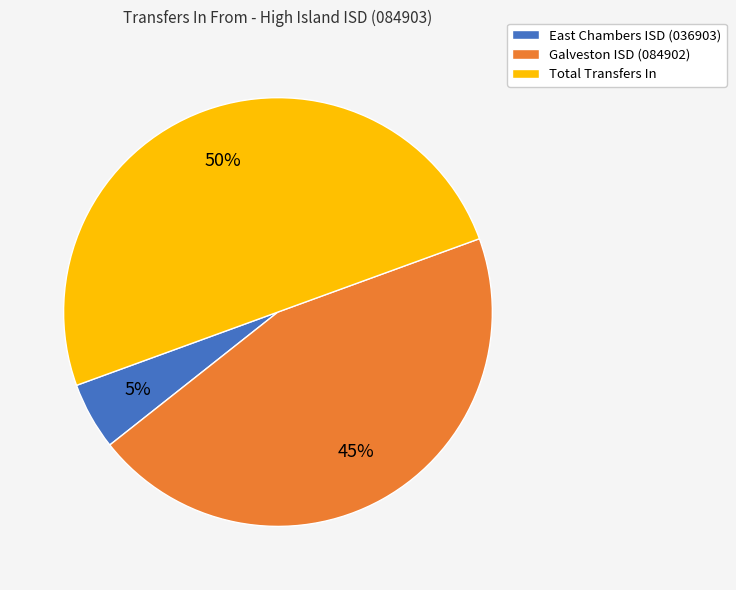

To the nearest percent, what is the difference between the Total Transfers In and East Chambers ISD (036903) slice percentages?

45%